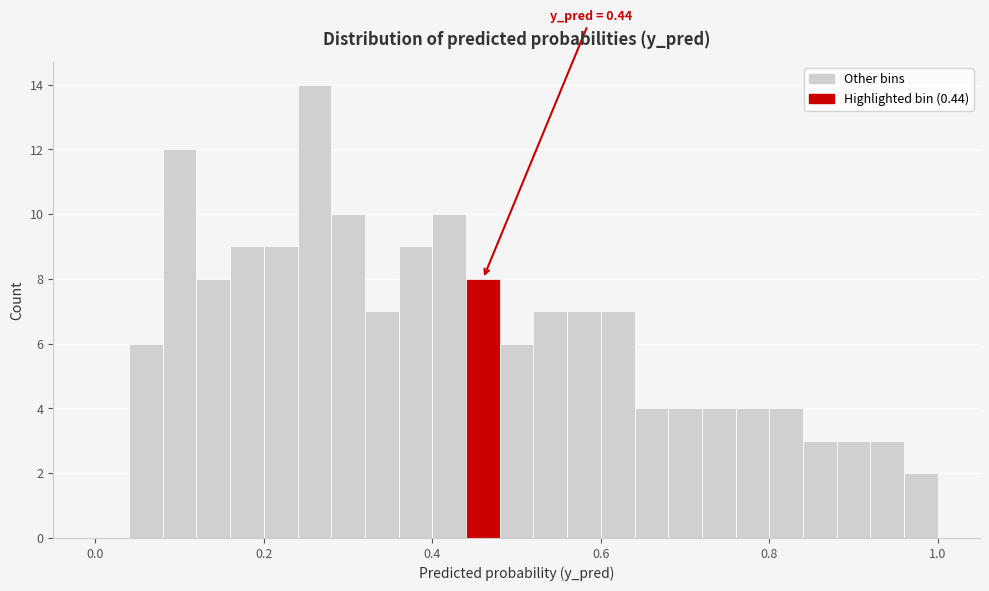

Around what value on the x-axis is the tallest bar? Give the approximate position of its centre, as read against the axis.

0.26